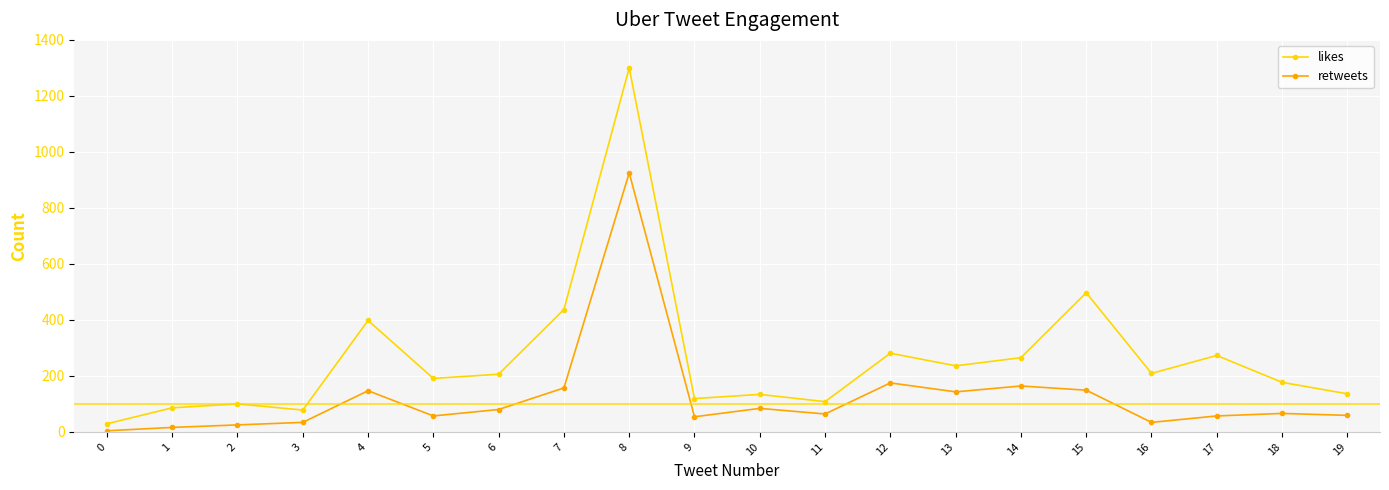

True or false: retweets and likes intersect in this chart.

False